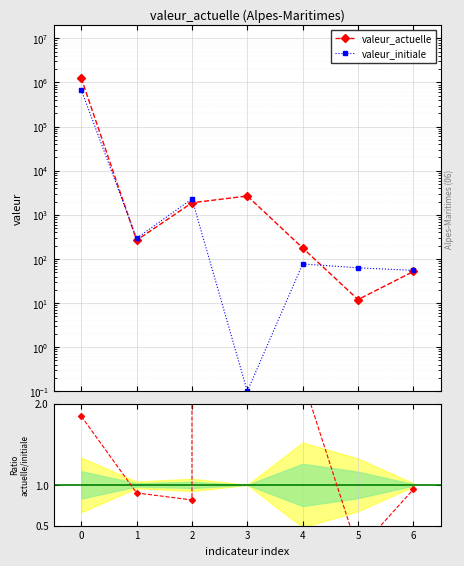

Which series has the largest range (max minus min)?

valeur_actuelle